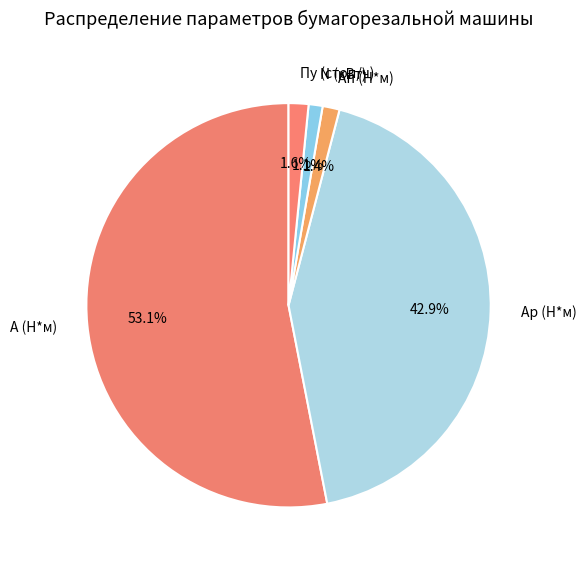

What percentage is the Aп (Н*м) slice, to the nearest percent?

1%